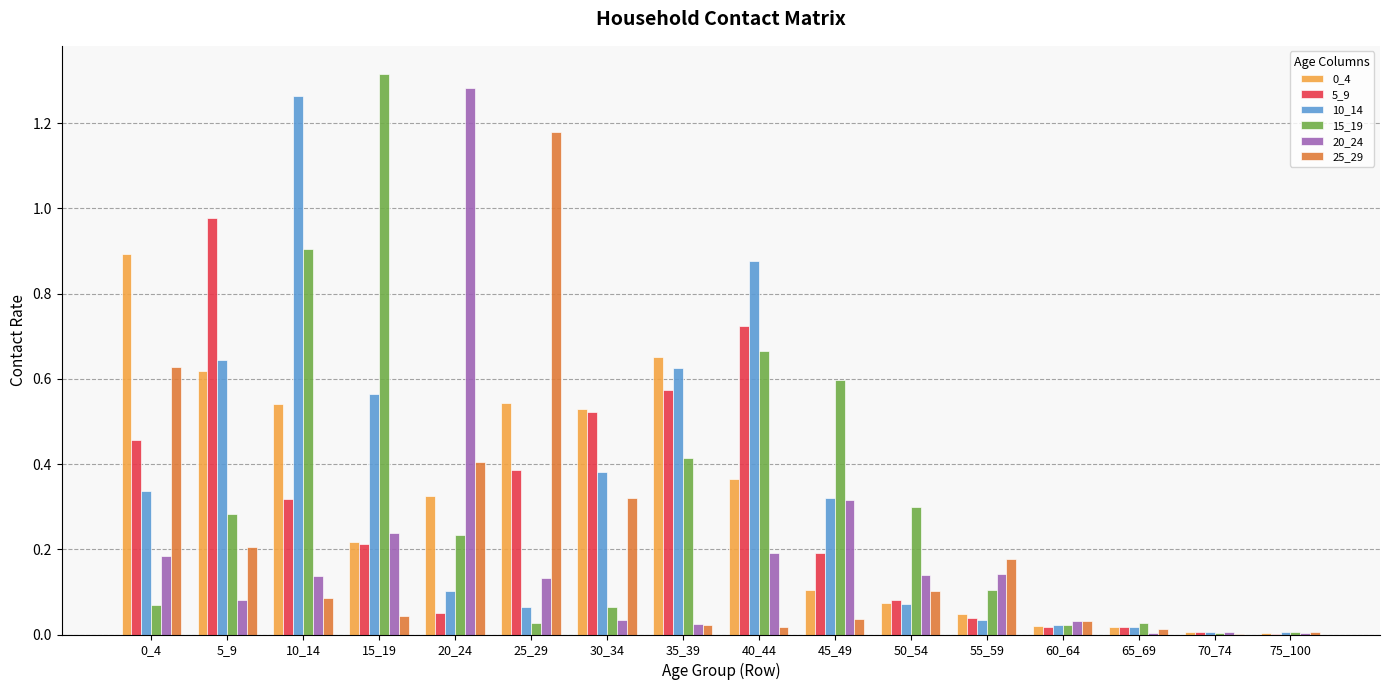

Which category has the highest value across all series?

15_19